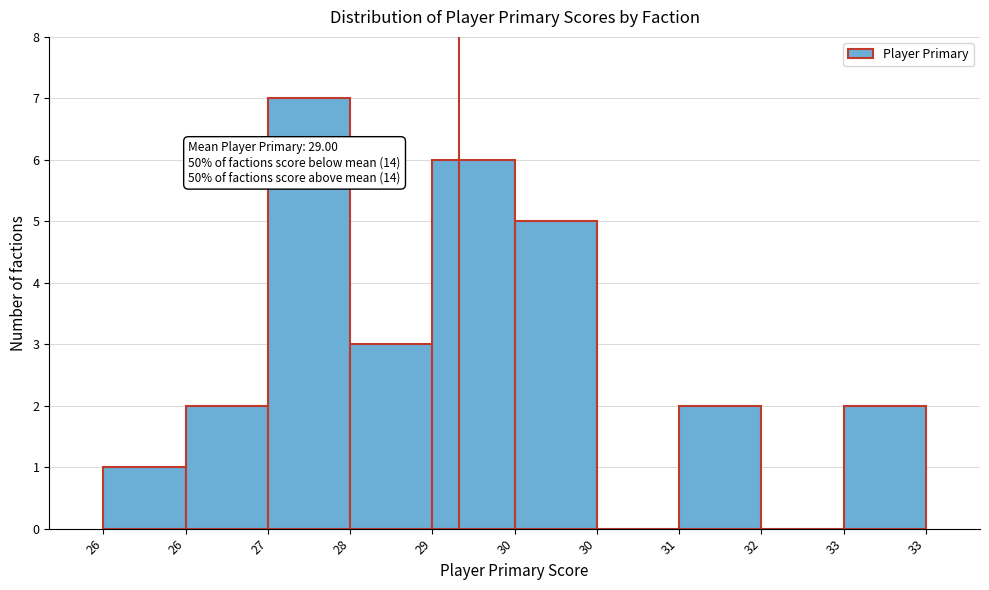

Are the bars horizontal?

No